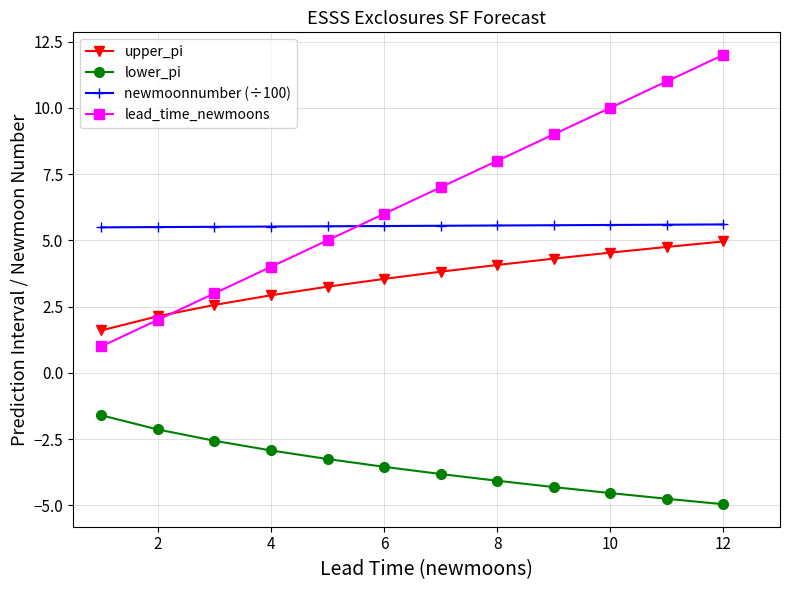

Which series has the largest range (max minus min)?

lead_time_newmoons